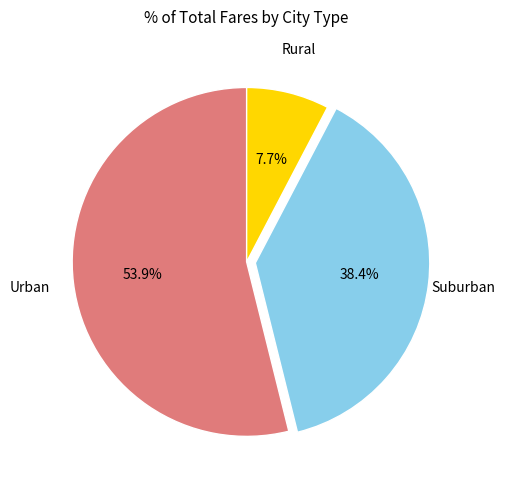

Is there a majority slice in this chart?

Yes